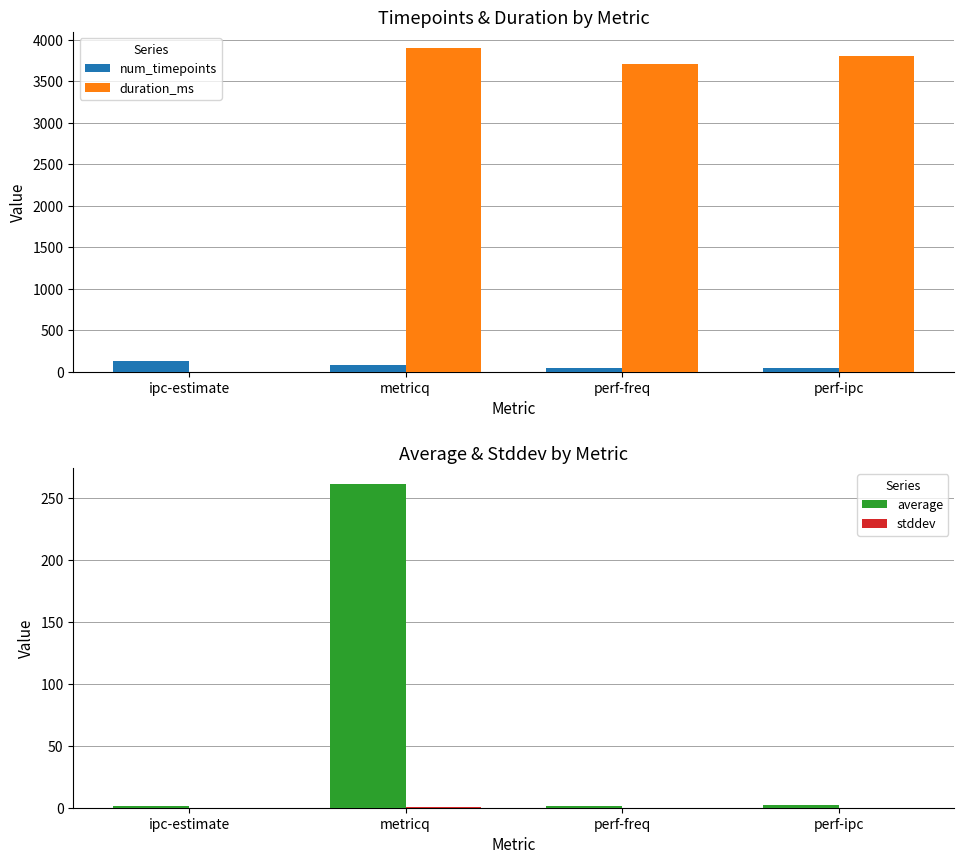

What is the difference between the highest and lowest values at perf-ipc?

3802.0